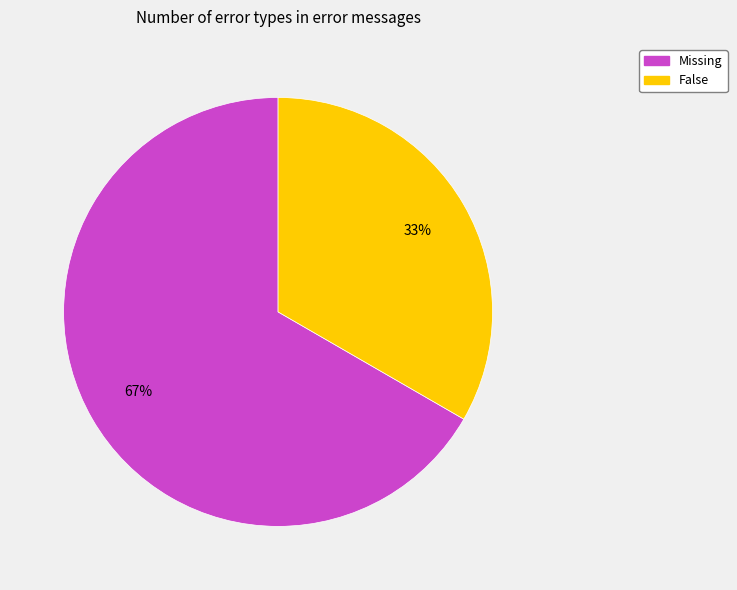

Which category has the smallest portion of the pie?

False